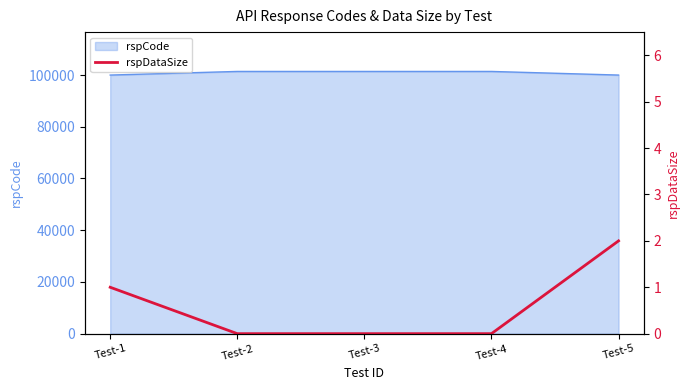

What is the difference between the maximum and minimum values?

2